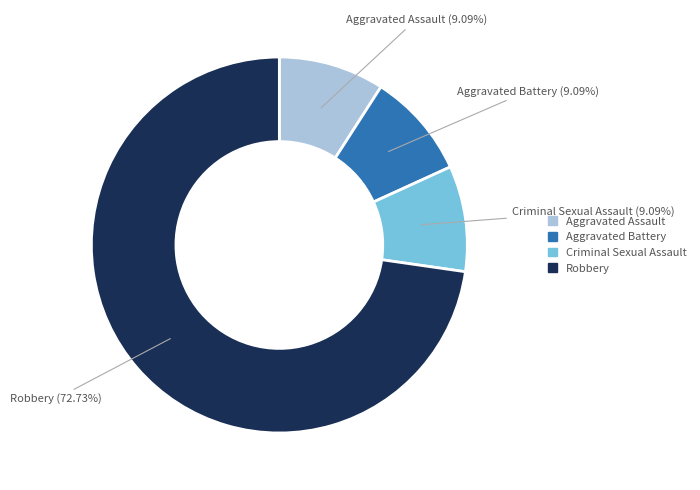

Between Aggravated Assault and Robbery, which is larger?

Robbery